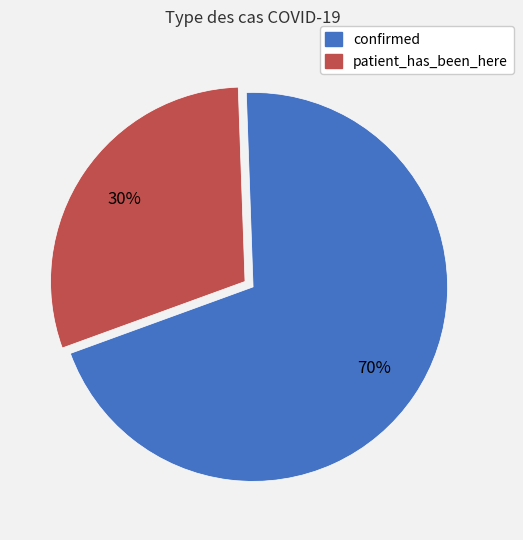

Which category has the smallest portion of the pie?

patient_has_been_here